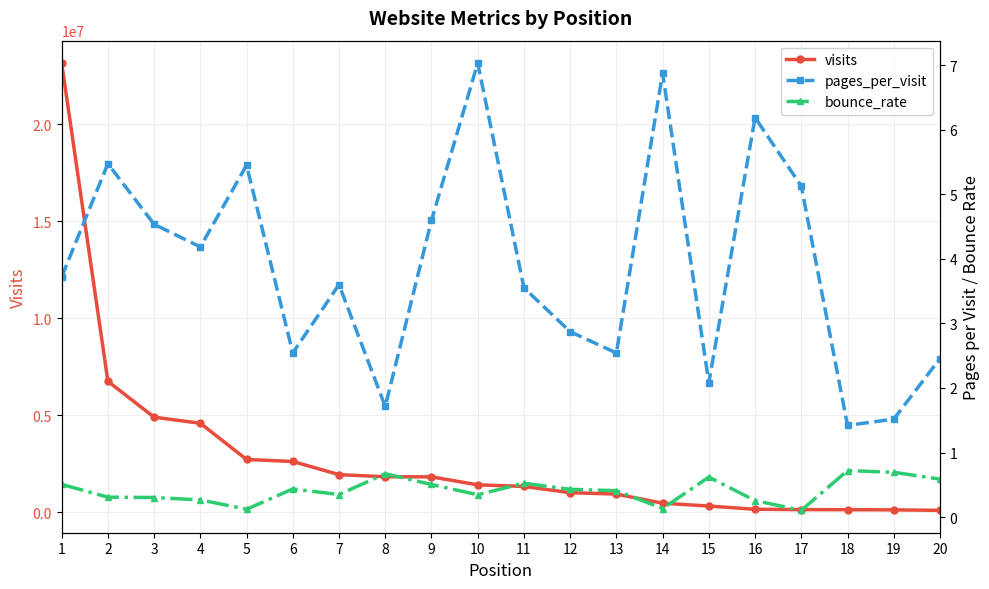

Where is bounce_rate nearest to the value 0?

17